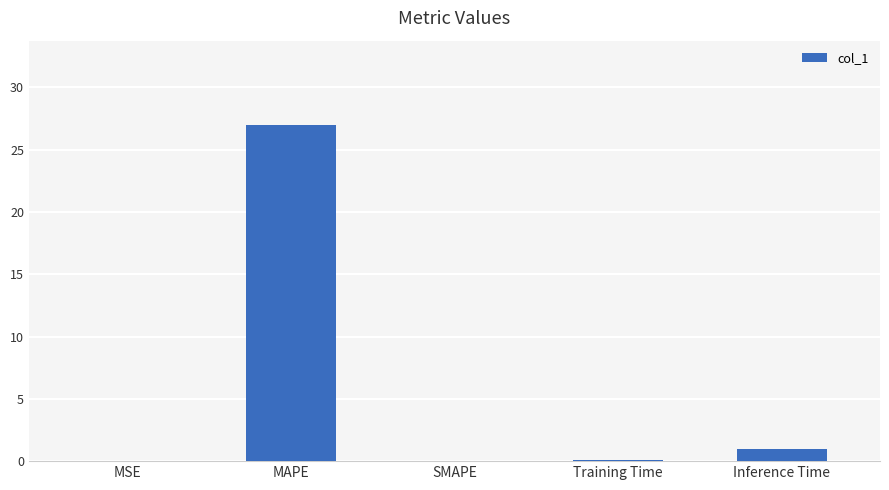

Between Inference Time and Training Time, which is larger?

Inference Time